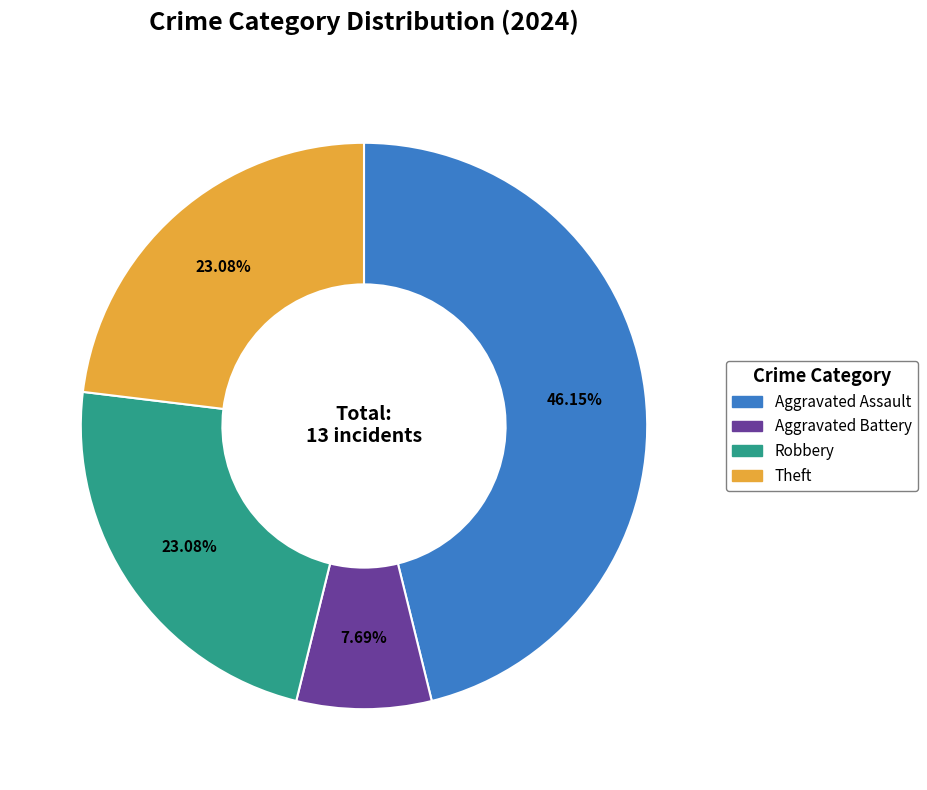

Is there a majority slice in this chart?

No